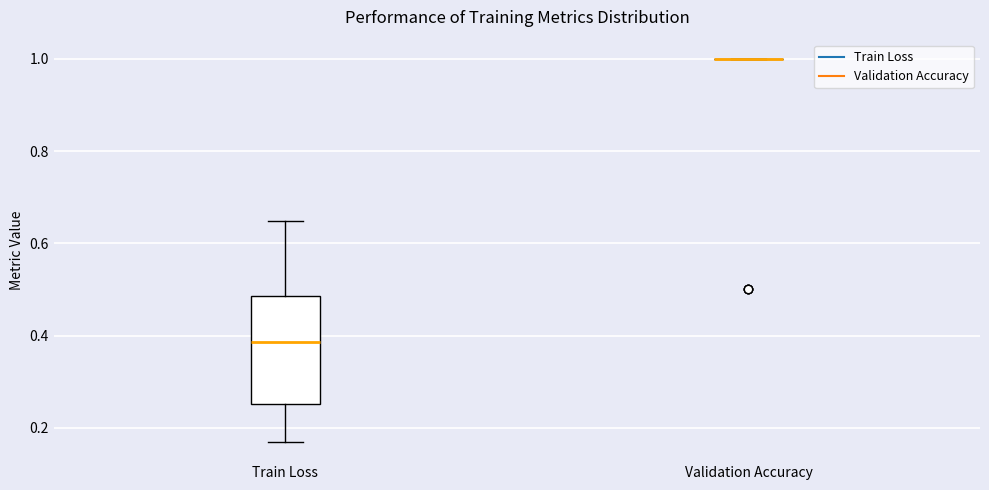

Reading left to right, transcribe this box plot: for each box, give where its median line is, the range the box spans, and where its two whiskers end, as read against the y-axis. The values are not printed on the chart, so give them approximately, as read against the axis.

Train Loss: median 0.38, box 0.26 to 0.48, whiskers 0.16 to 0.64
Validation Accuracy: box collapsed to a line at 1.00, whiskers 1.00 to 1.00